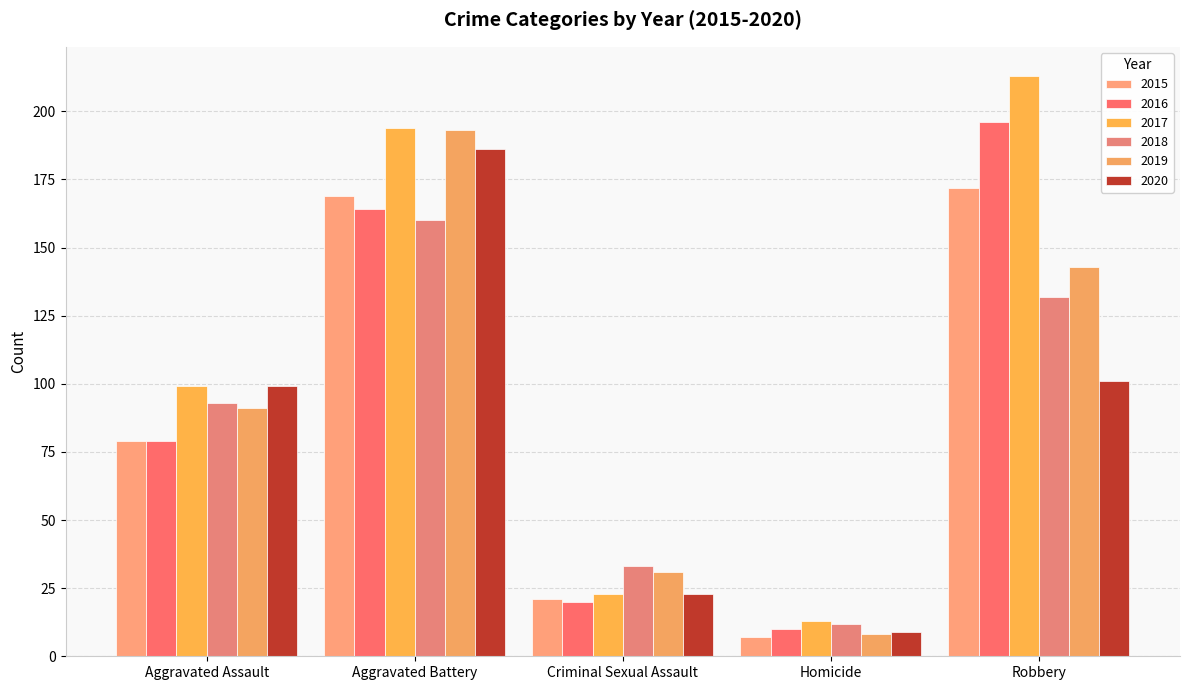

The value of 2019 at Criminal Sexual Assault is 42. True or false?

False